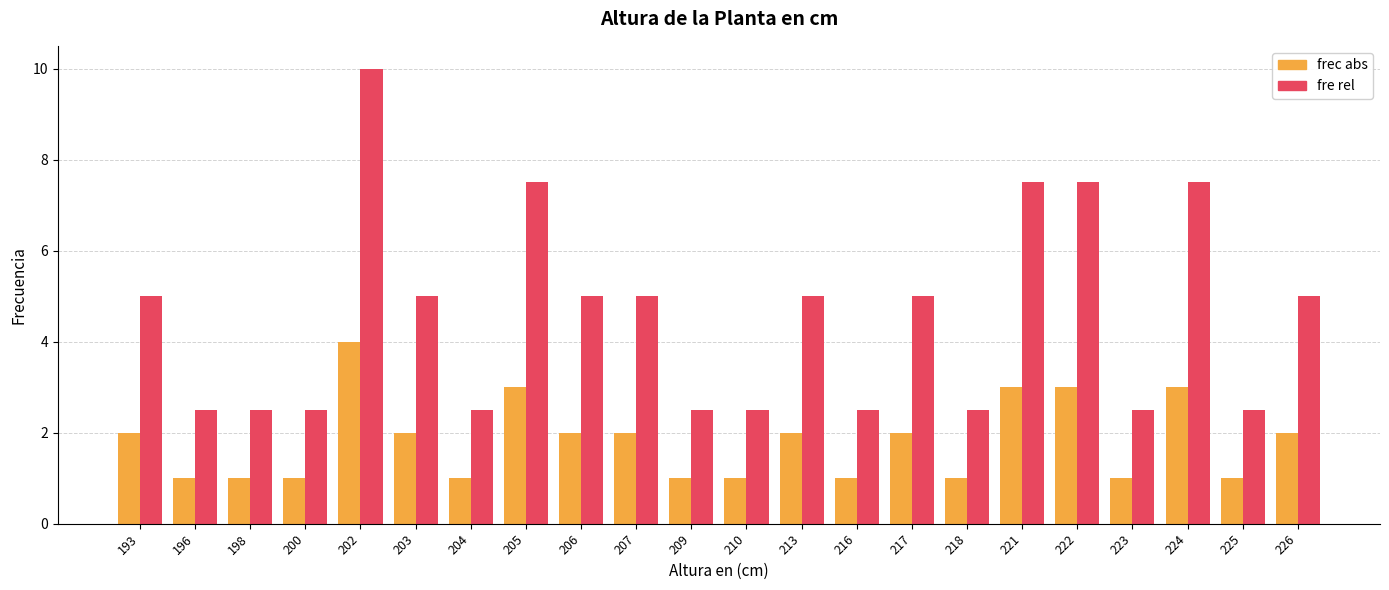

What is the lowest value of the frec abs series?

1.0